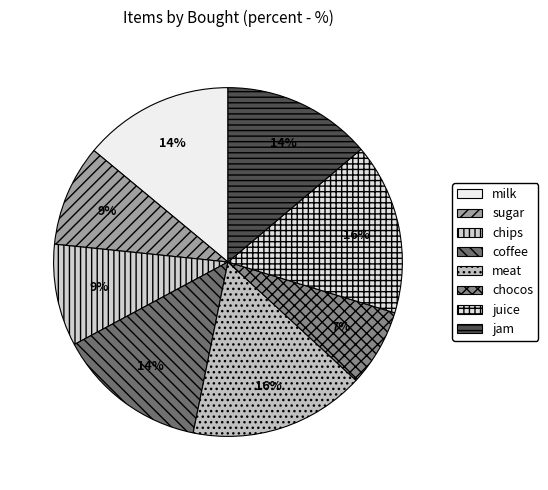

What is the smallest slice in the pie chart?

chocos